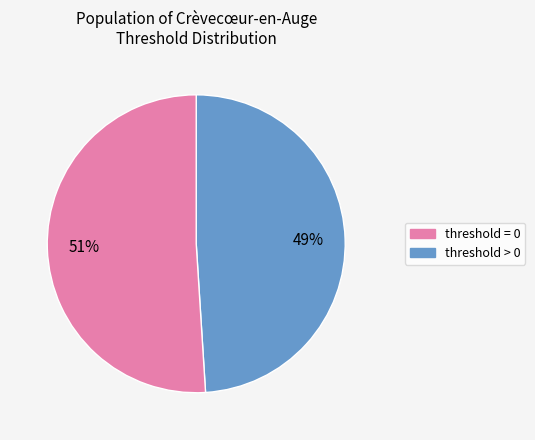

What is the largest slice in the pie chart?

threshold > 0